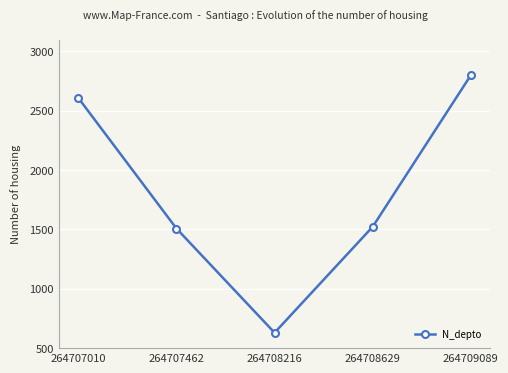

True or false: the data has more than 1 interior local peaks.

False